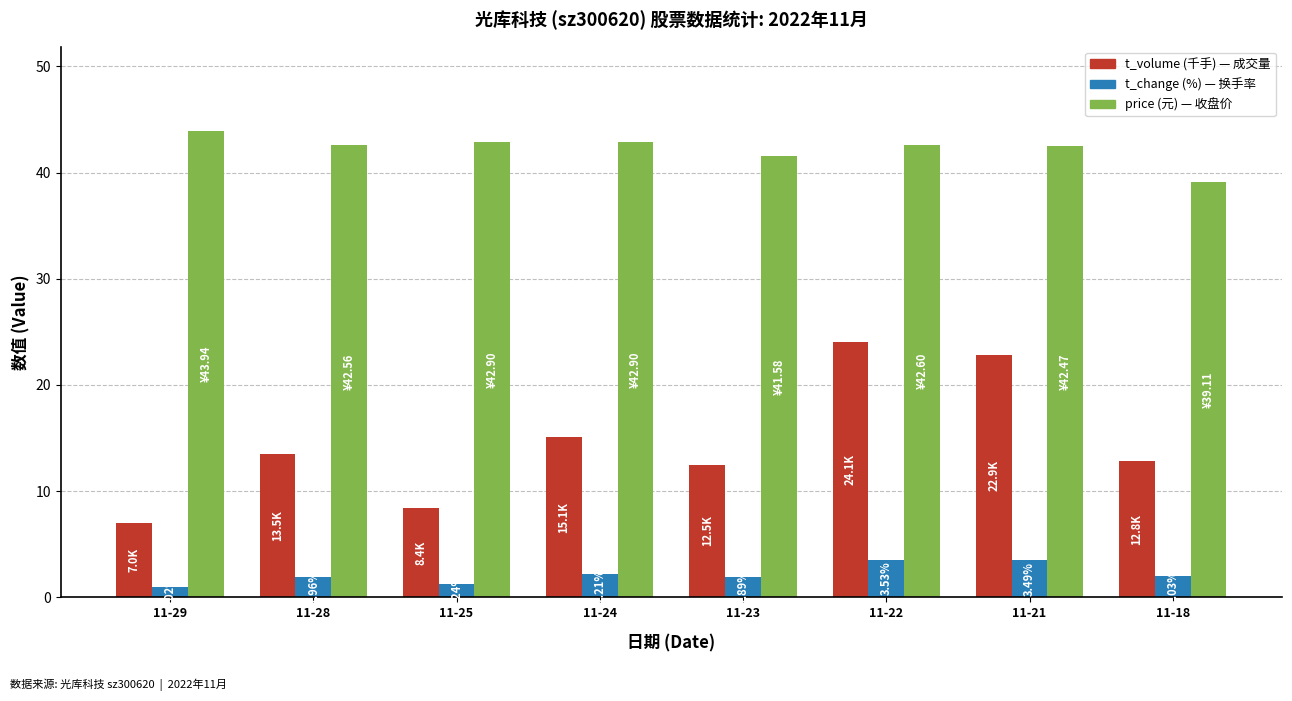

What is the total value across all series at 11-25?

52.6